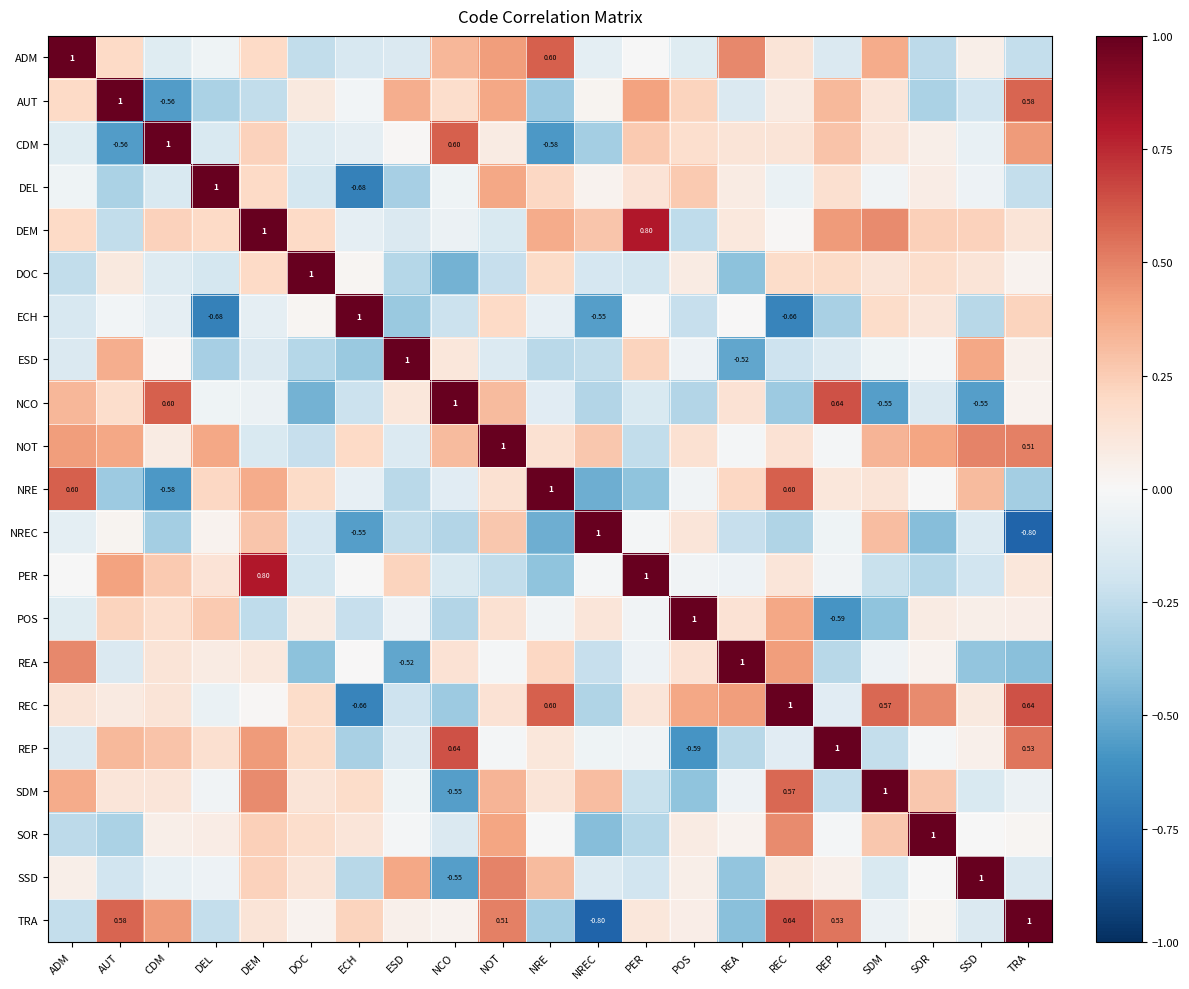

Where does the DEM series first go above 0?

ADM